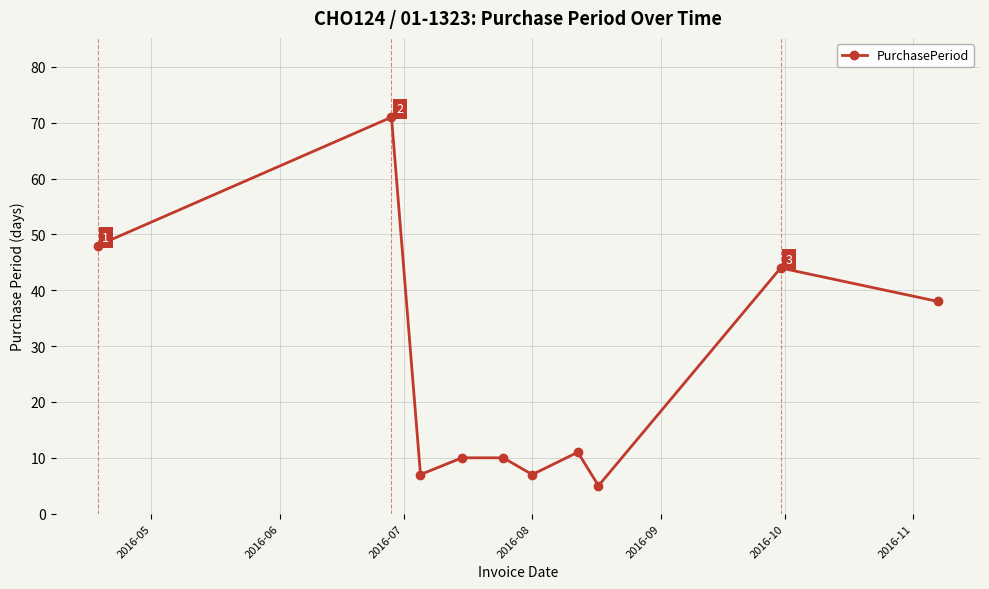

What is the minimum value shown in the chart?

5